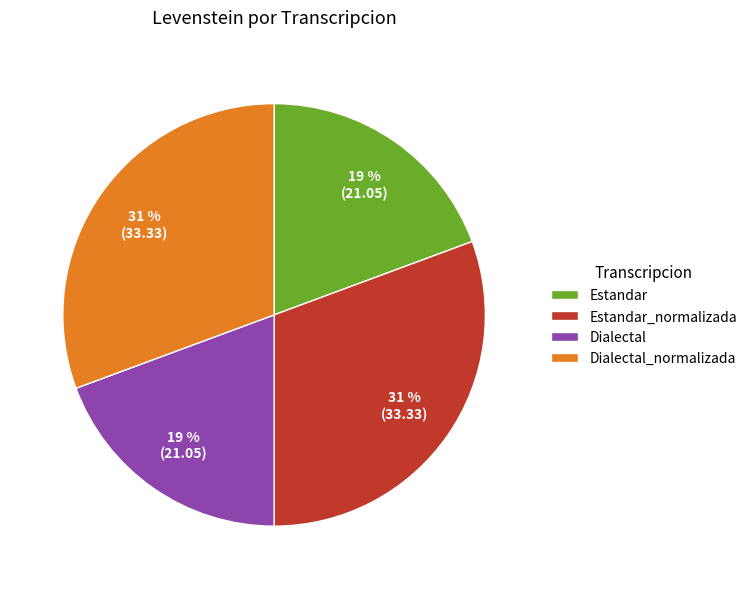

To the nearest percent, what is the average slice percentage?

25%